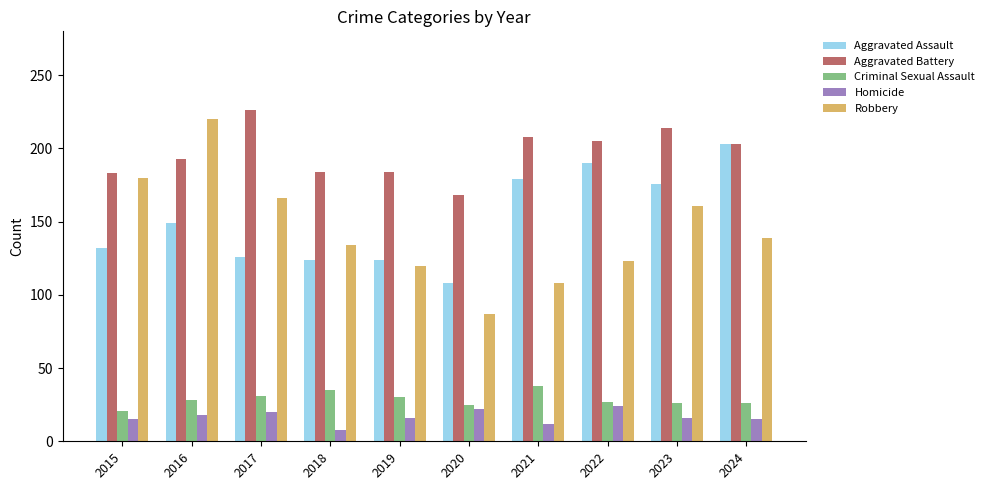

What is the sum of all Criminal Sexual Assault values?

287